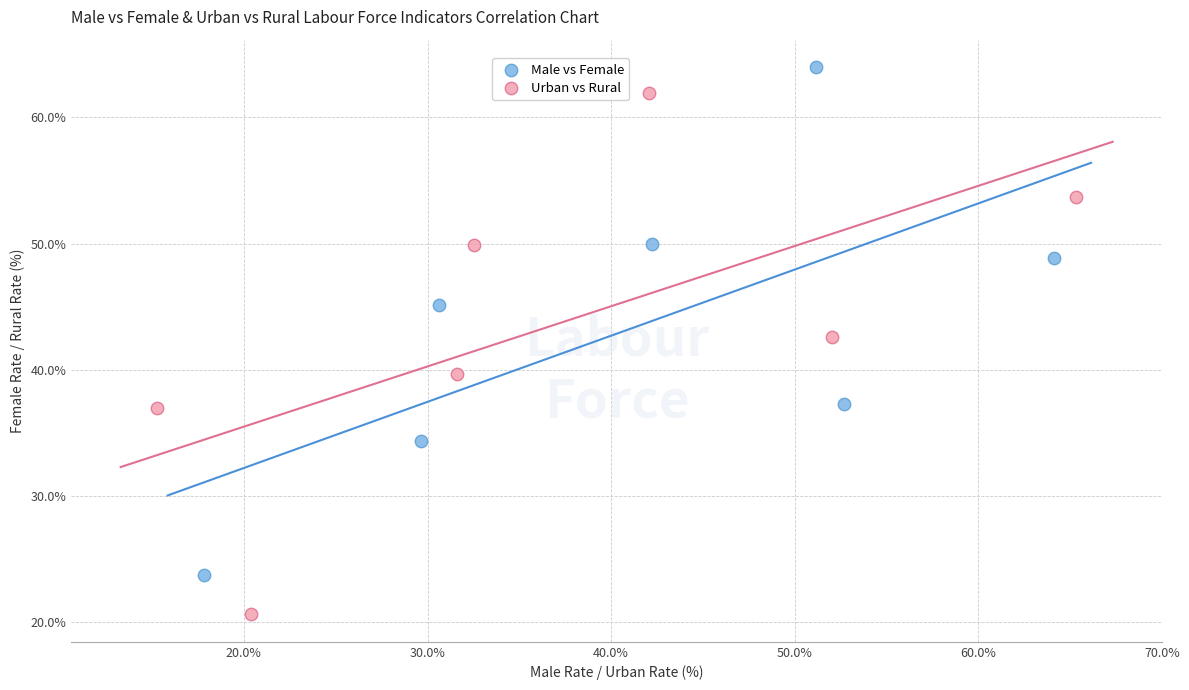

Which series reaches the maximum Y coordinate?

Male vs Female